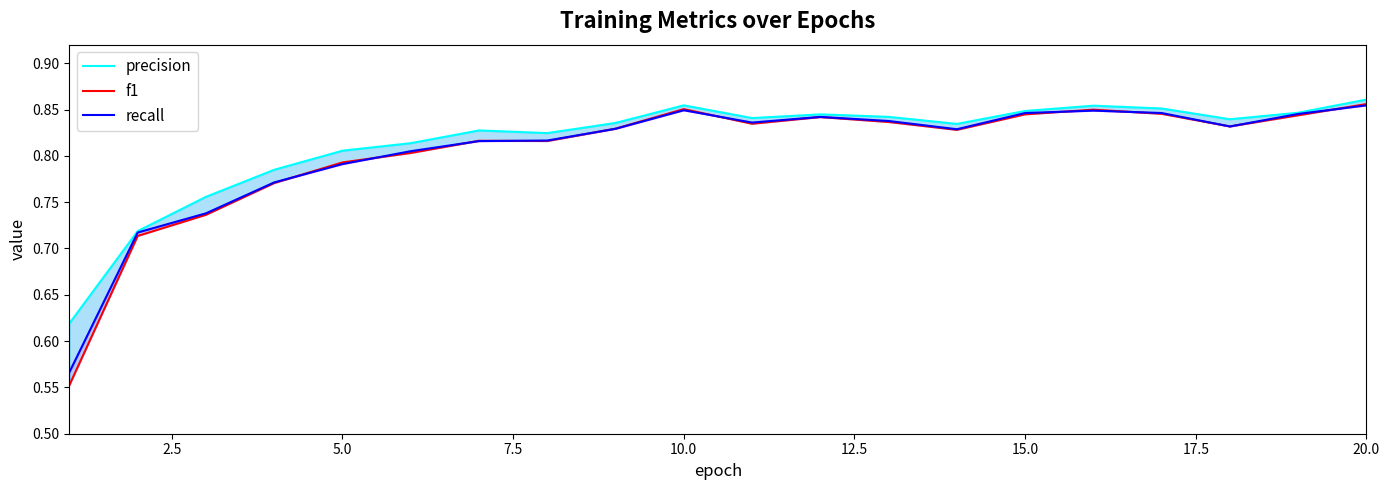

What is the value of the precision point at the 19th from the left?

0.8